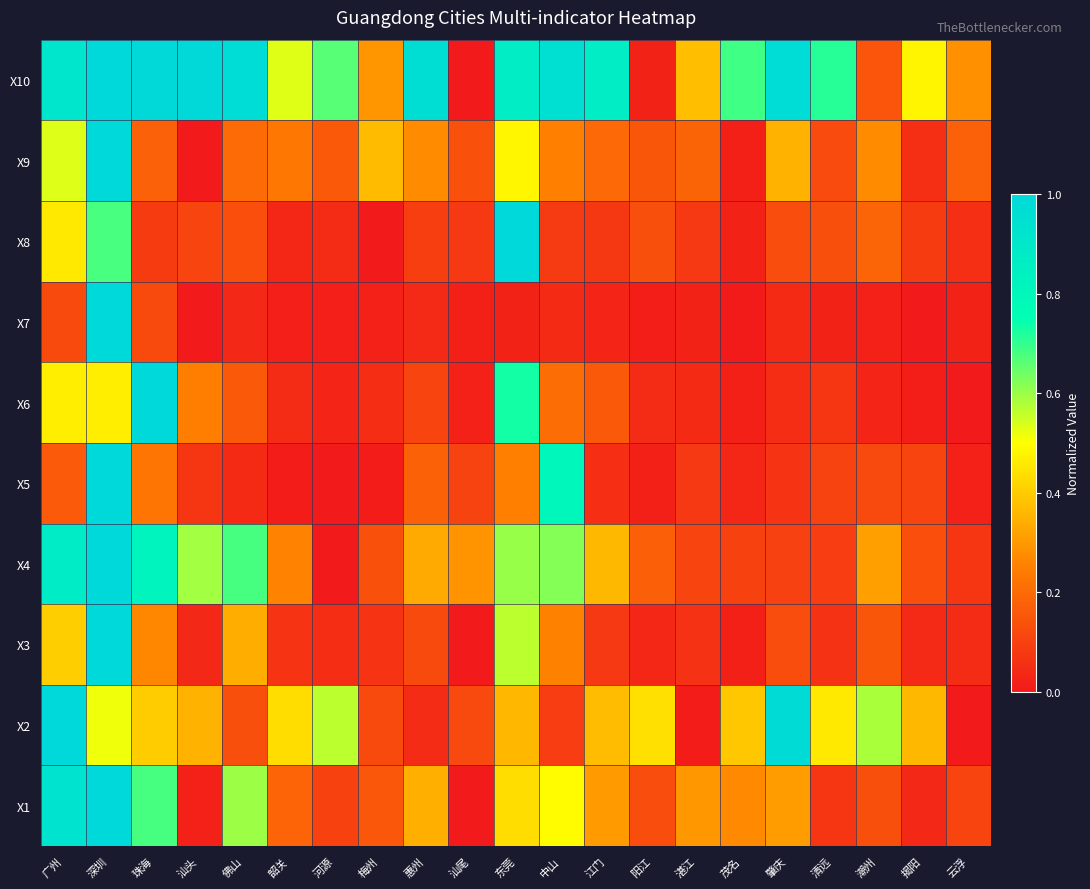

What is the greatest value displayed?

1.0